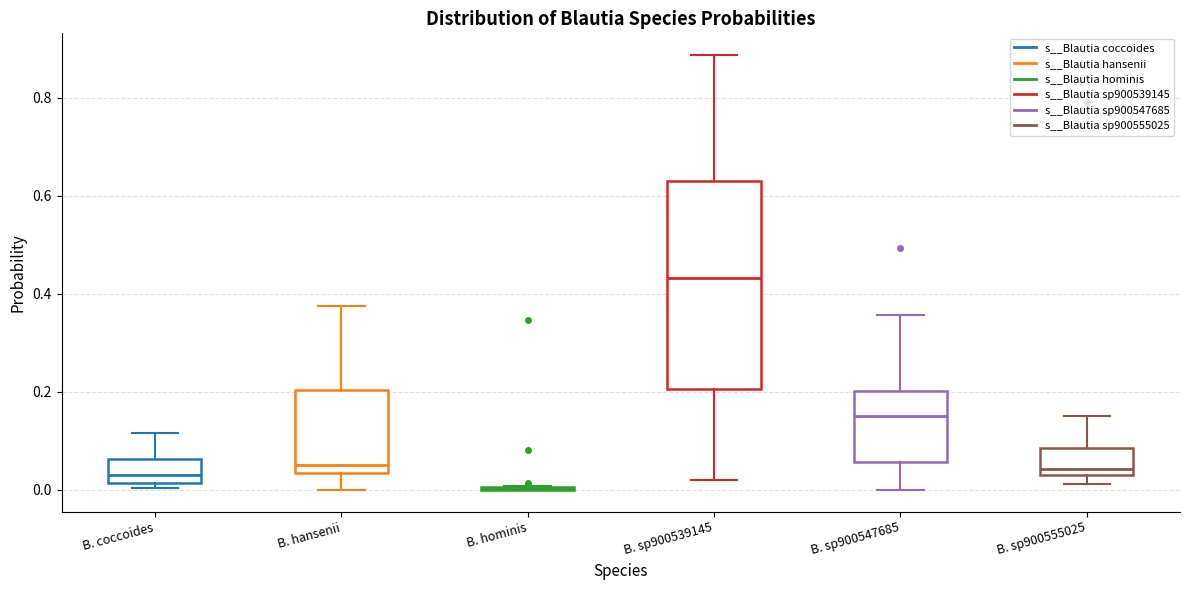

Which box is the tallest, from its lower edge to its upper edge?

B. sp900539145